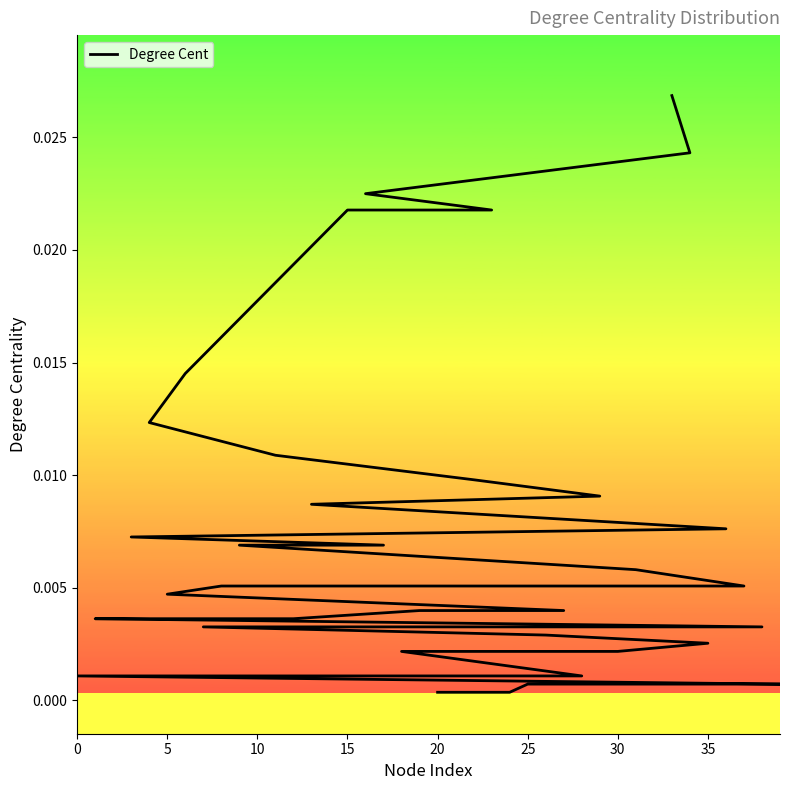

The value at 18 is 0.0. True or false?

False